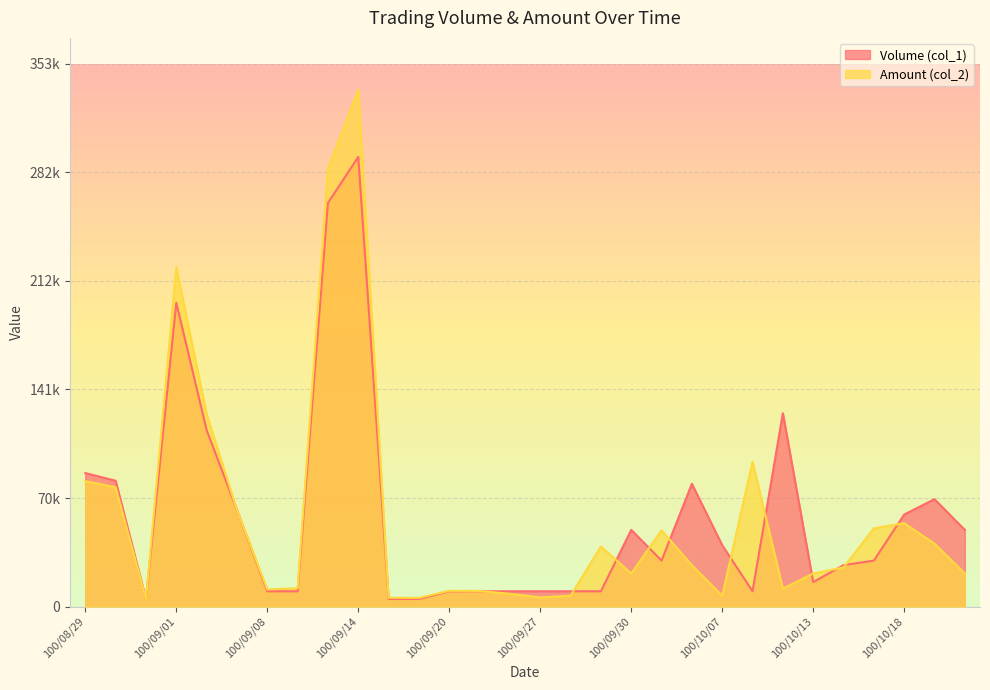

How many interior local peaks does the Amount (col_2) series have?

7